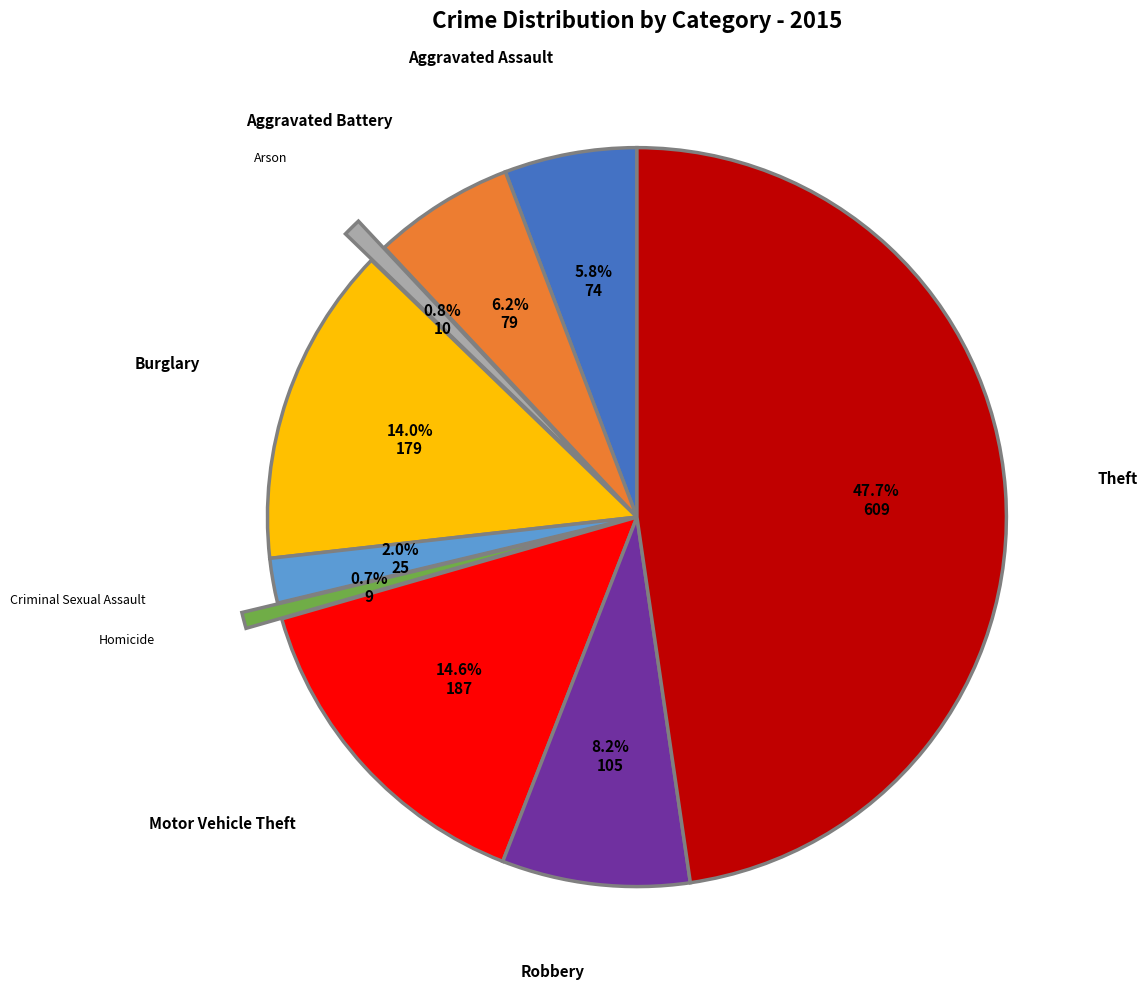

How many segments does this pie chart have?

9